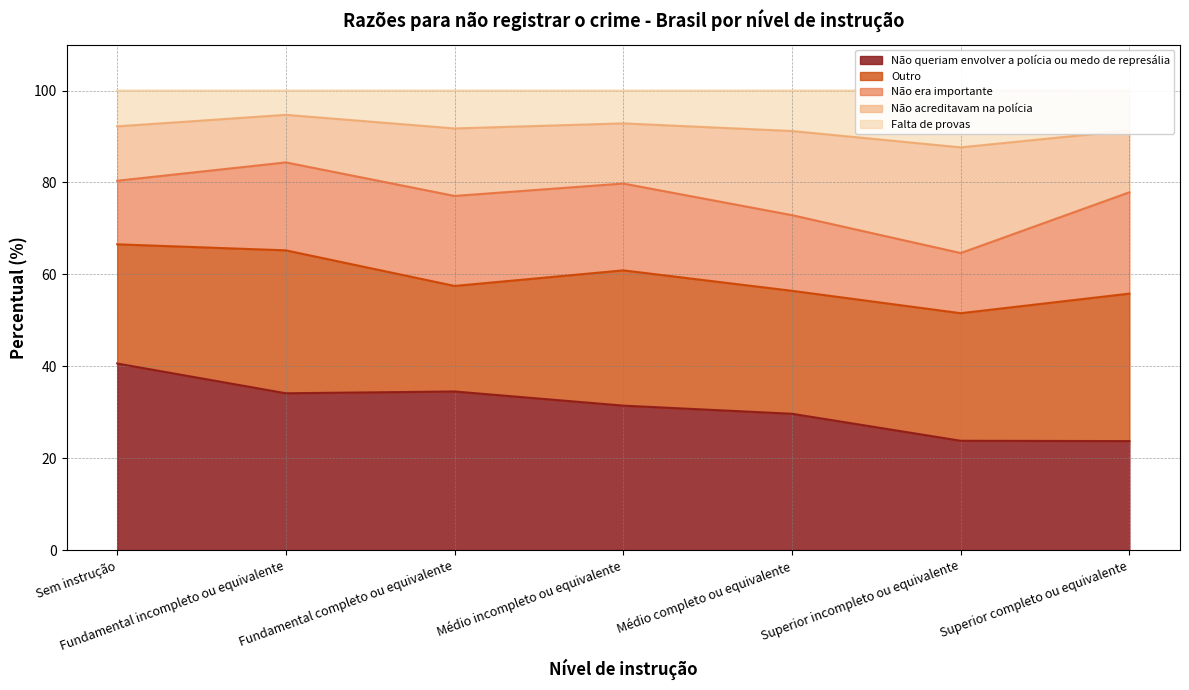

What is the lowest value of the Não queriam envolver a polícia ou medo de represália series?

23.7